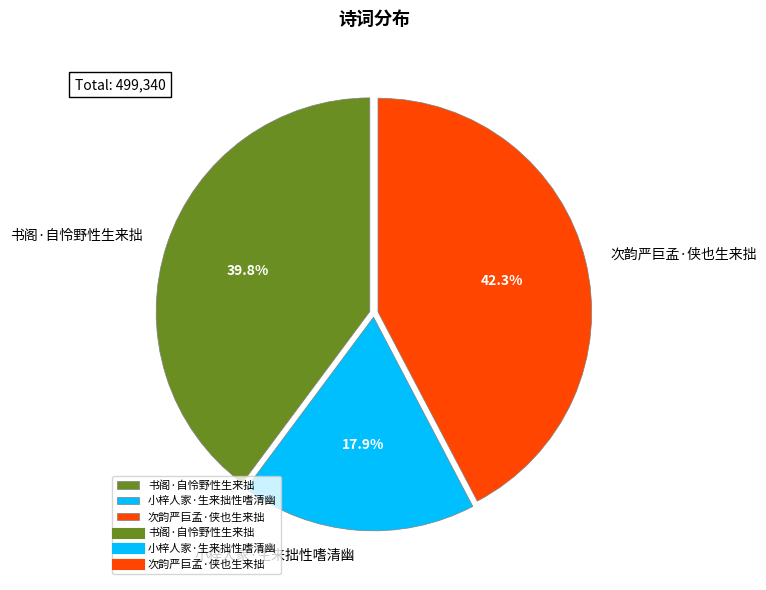

To the nearest percent, what percentage of the pie is 小梓人家·生来拙性嗜清幽?

18%